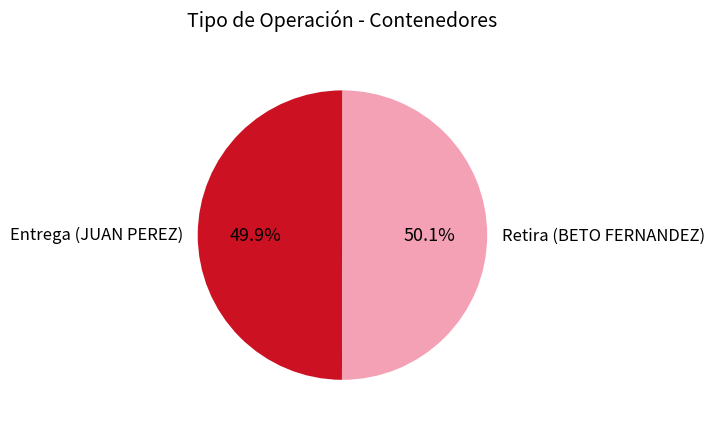

What portion of the pie excludes Entrega (JUAN PEREZ)?

50.1%